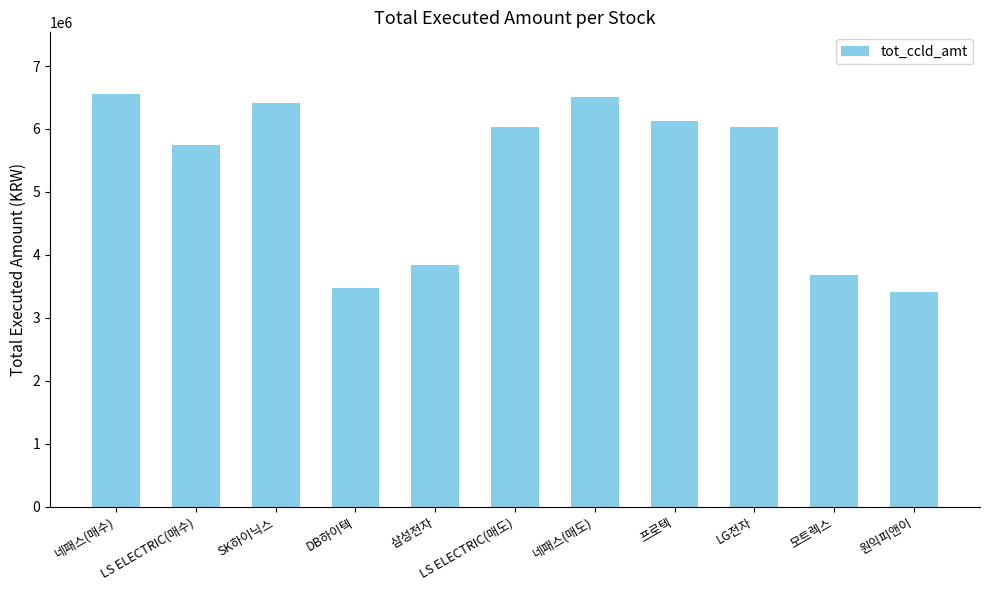

What value does the data have at SK하이닉스?

6409000